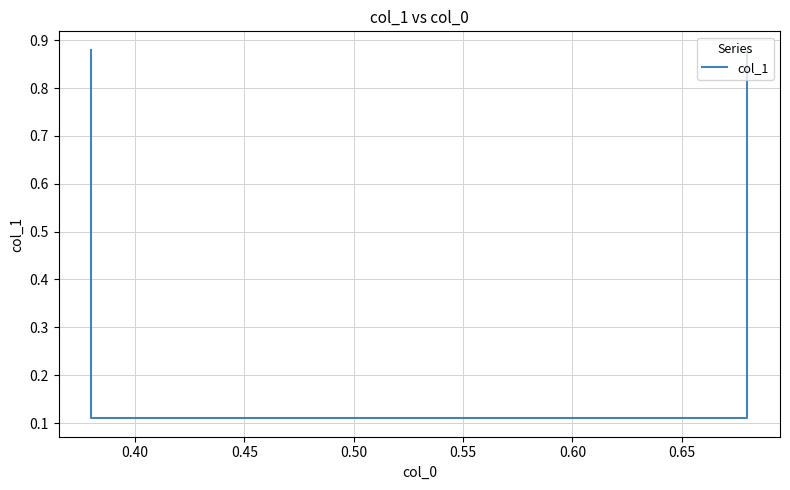

What is the greatest value displayed?

0.9